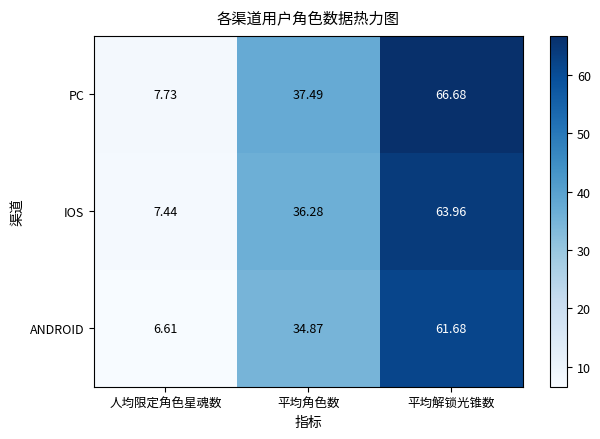

Between 人均限定角色星魂数 and 平均角色数, which series saw the biggest shift?

PC